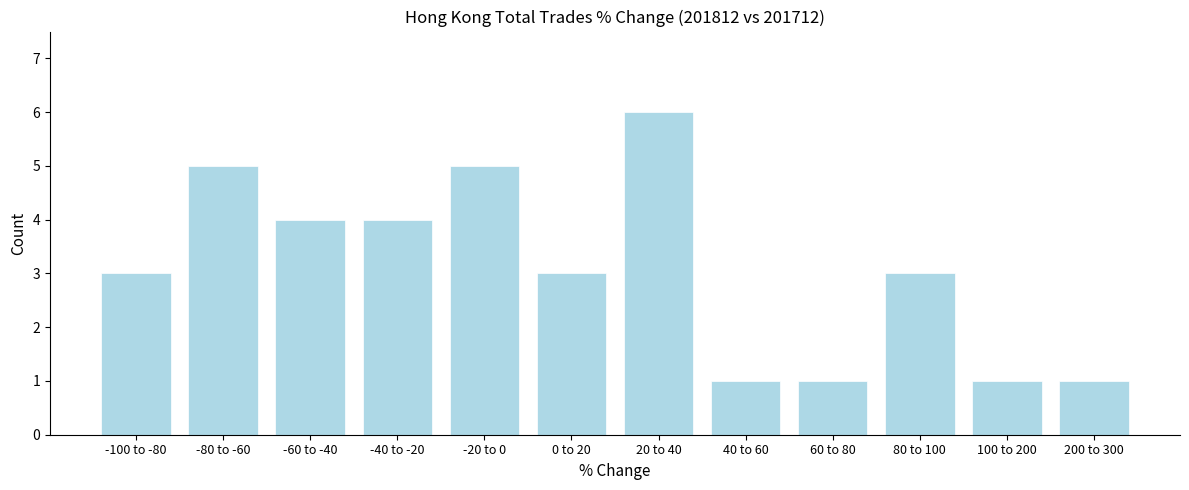

Reading right to left, extract all data points from this chart.

200 to 300=1	100 to 200=1	80 to 100=3	60 to 80=1	40 to 60=1	20 to 40=6	0 to 20=3	-20 to 0=5	-40 to -20=4	-60 to -40=4	-80 to -60=5	-100 to -80=3